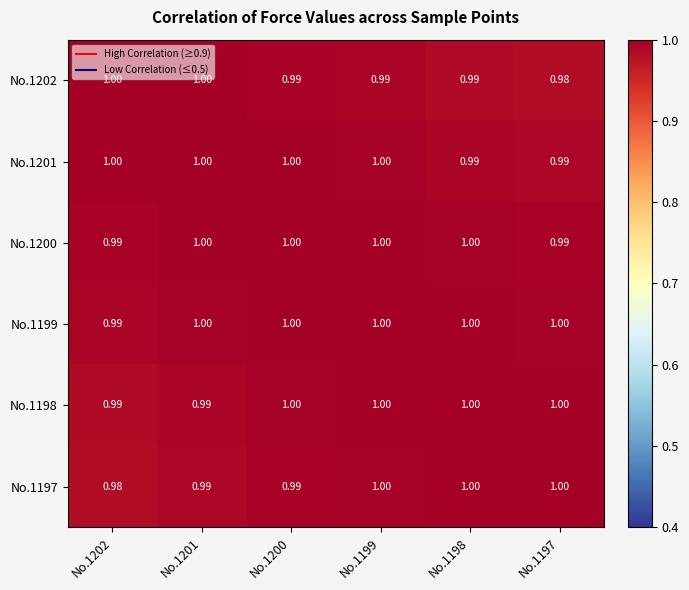

How many data points does each series have?

6